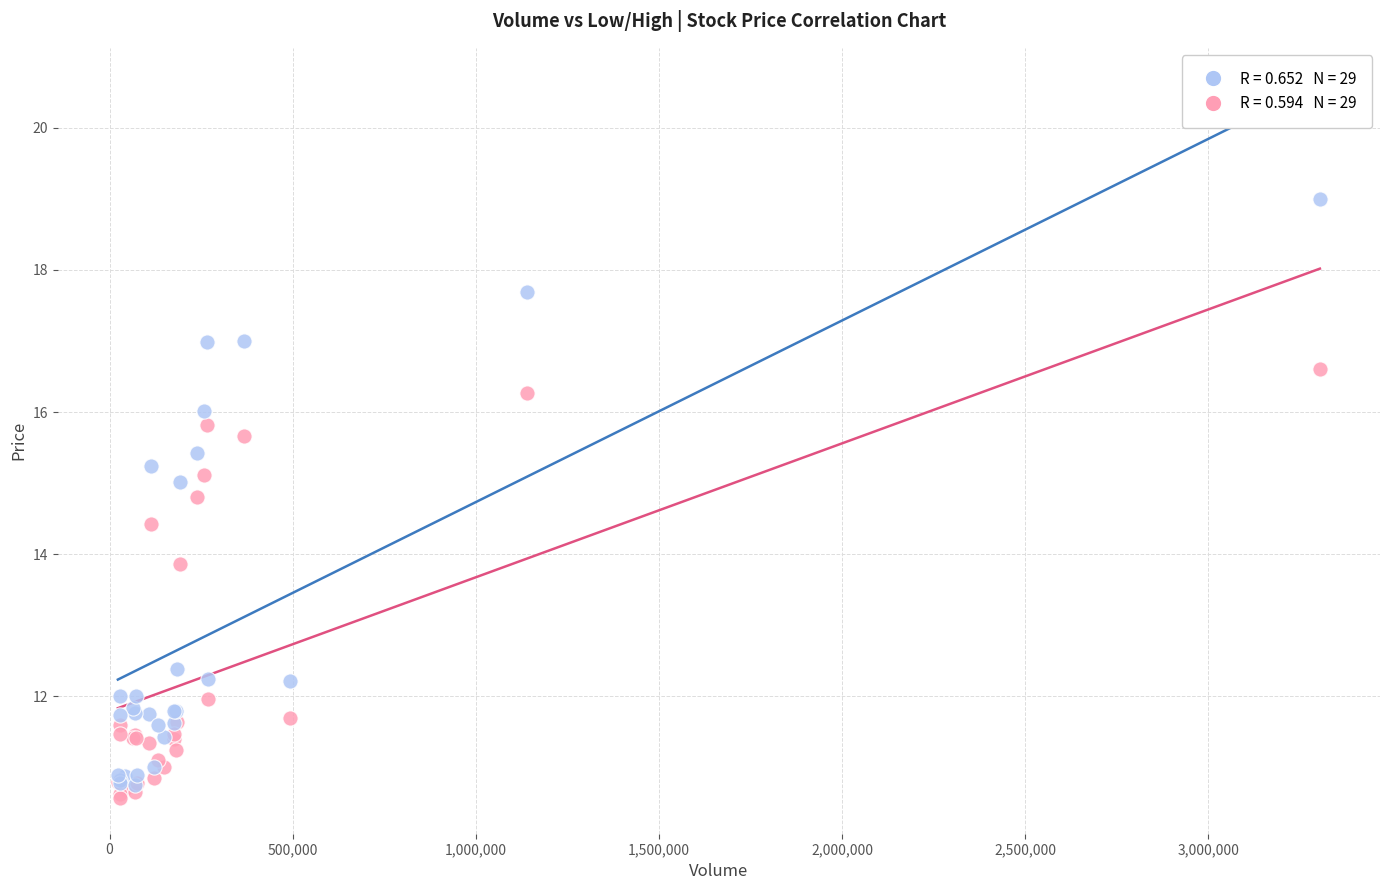

Across all series, what Y value is closest to 14?

13.9